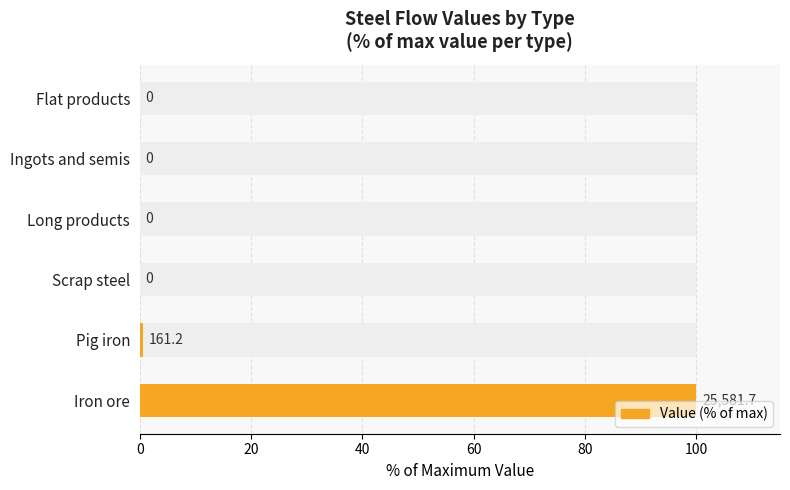

What is the difference between the second highest and second lowest values?

0.6